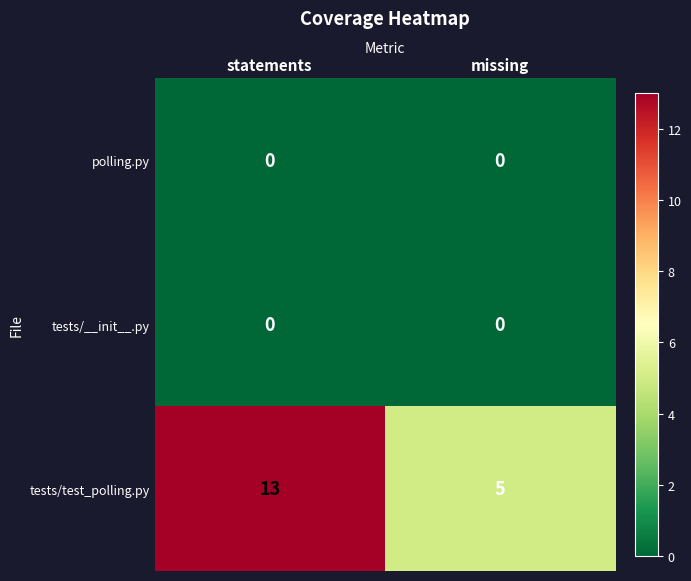

What is the total value across all series at statements?

13